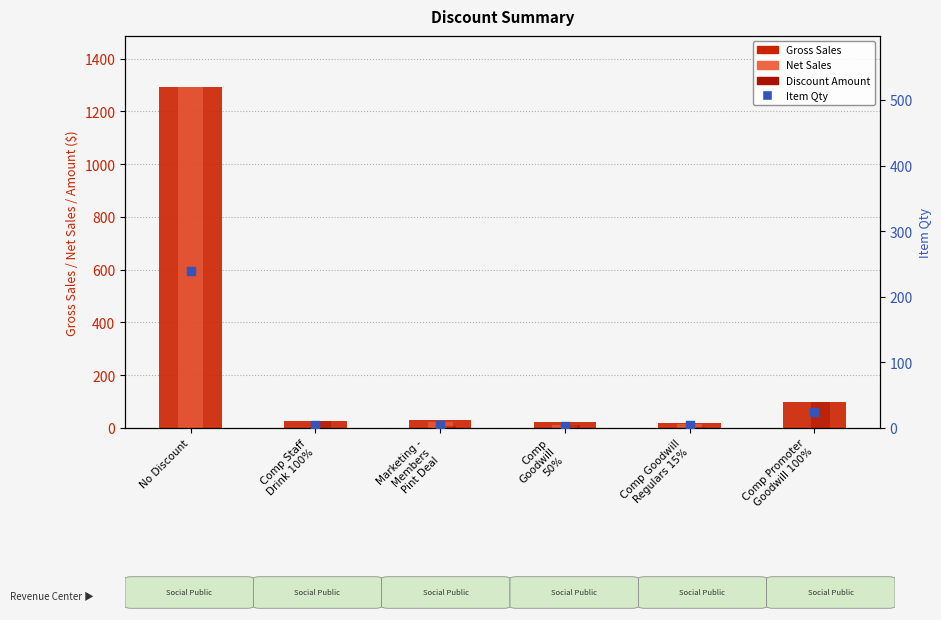

Which series contains the lowest Y value?

Net Sales